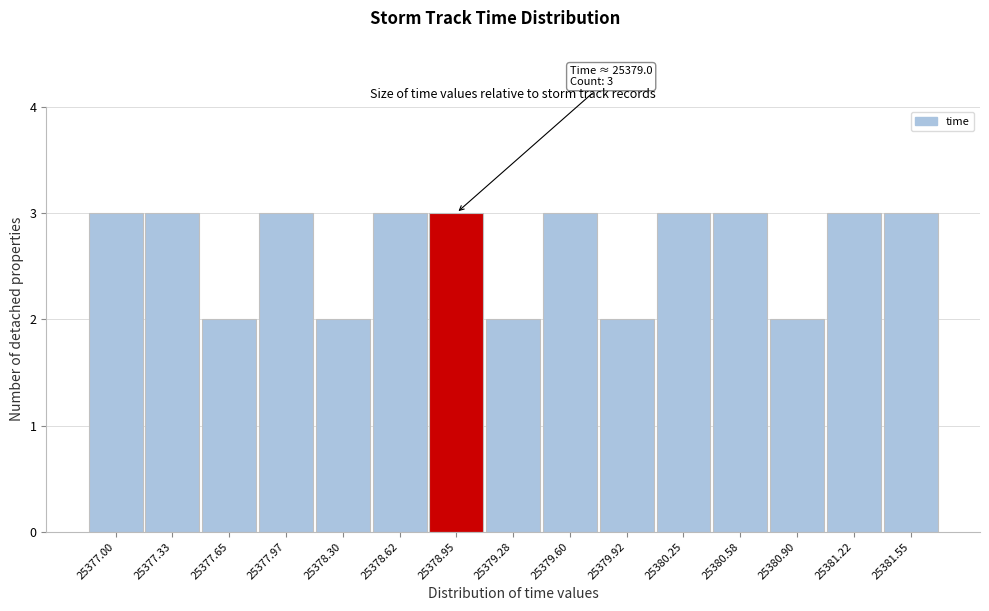

Reading right to left, extract all data points from this chart.

3	3	2	3	3	2	3	2	3	3	2	3	2	3	3